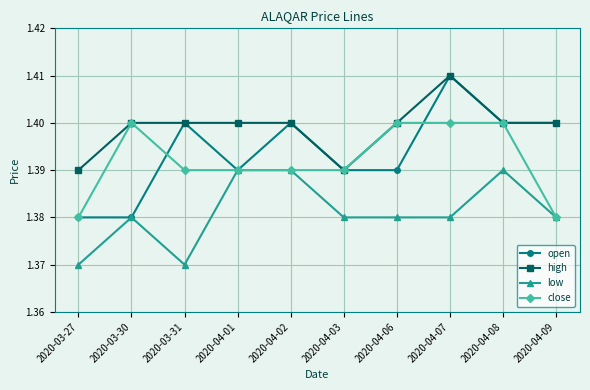

What is the sum of all close values?

13.9